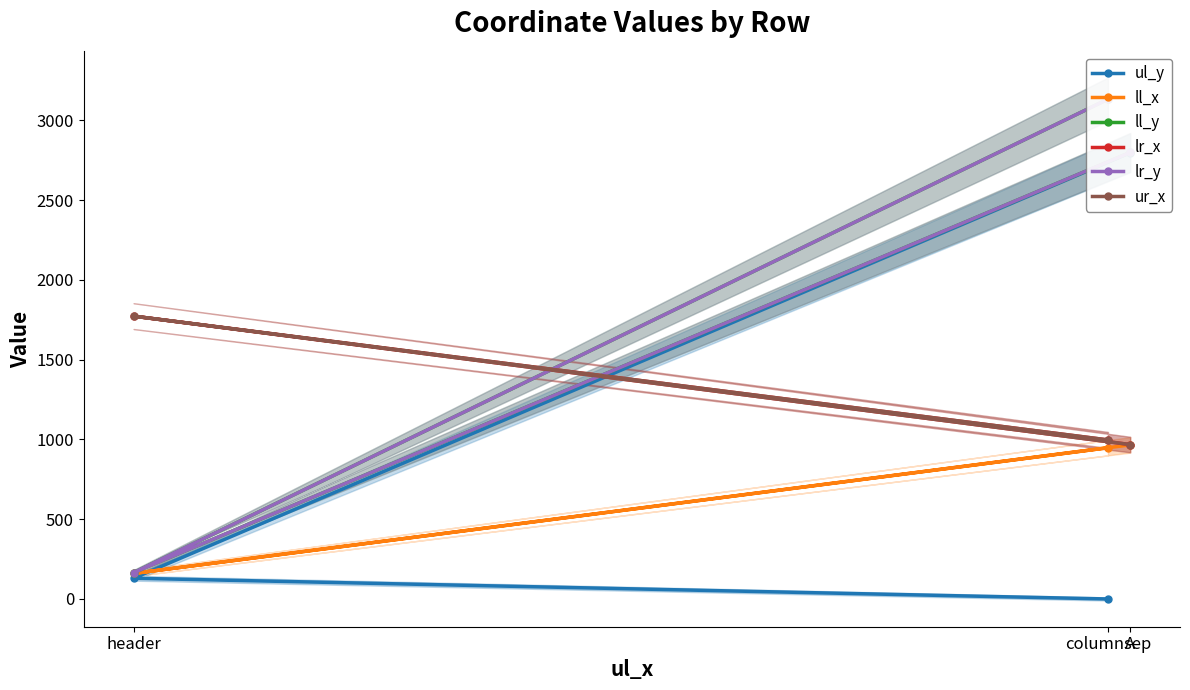

The value of lr_x at A is 321. True or false?

False